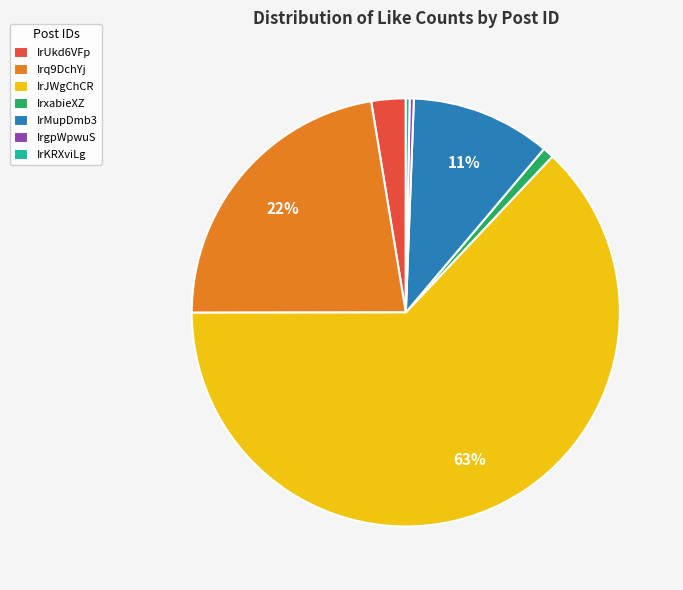

The IrMupDmb3 slice represents 11% of the pie. True or false?

True